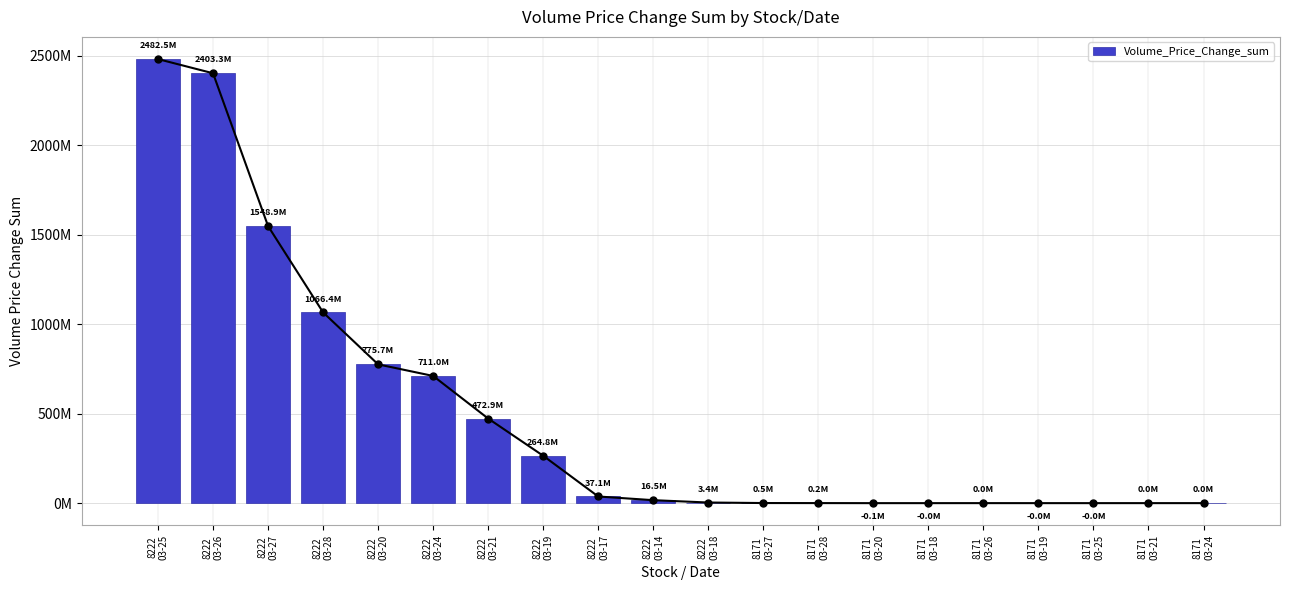

What is the minimum value shown in the chart?

-63364